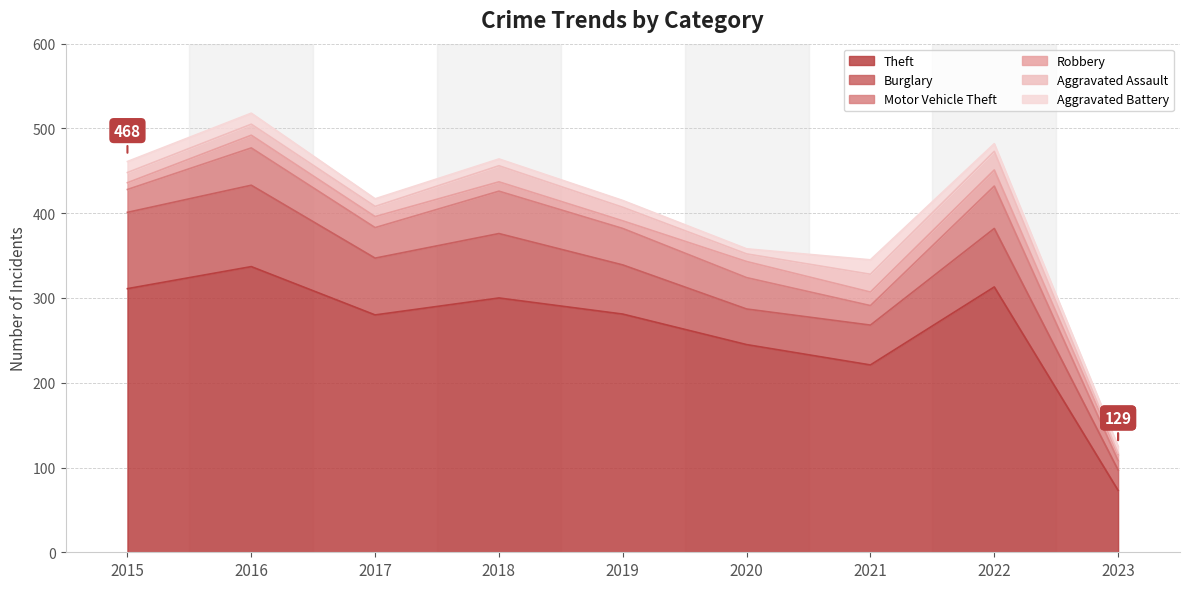

What is the value of the Robbery point at the 4th from the left?

11